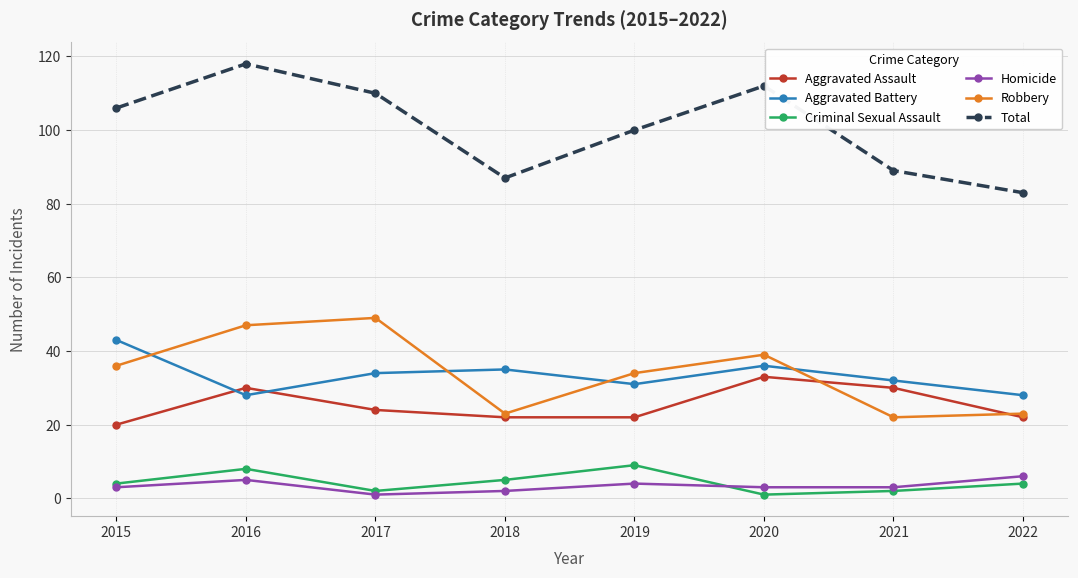

At which category does Total reach its first local valley?

2018